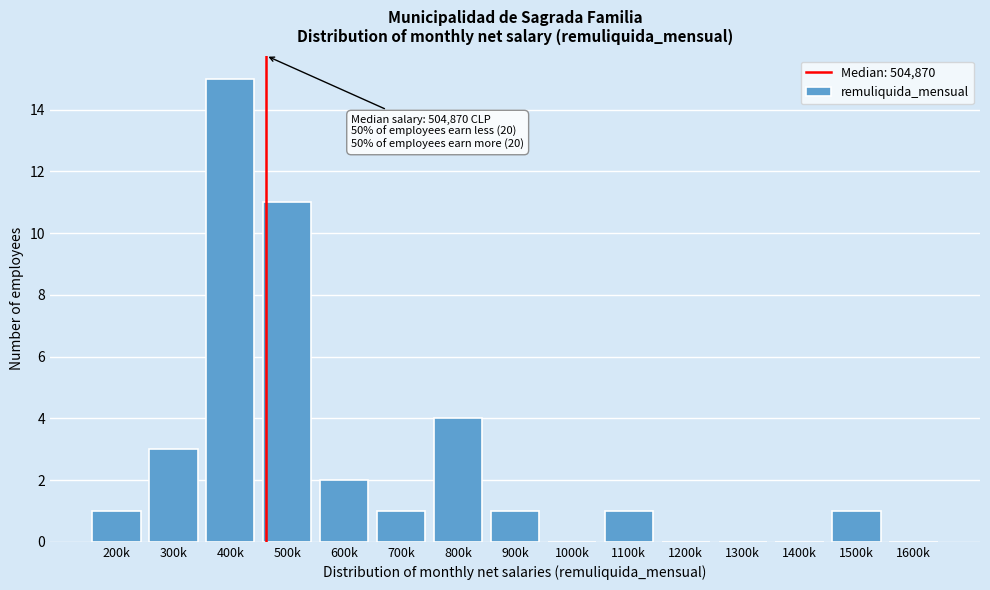

Reading left to right, what are all the values shown in this chart?

200k=1	300k=3	400k=15	500k=11	600k=2	700k=1	800k=4	900k=1	1000k=0	1100k=1	1200k=0	1300k=0	1400k=0	1500k=1	1600k=0